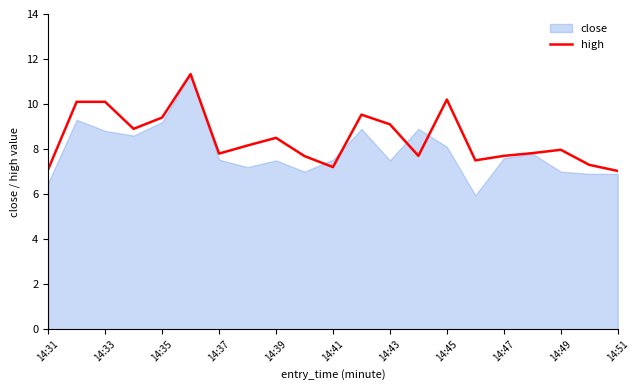

Is it true that high equals 10.1 at 14:33?

True